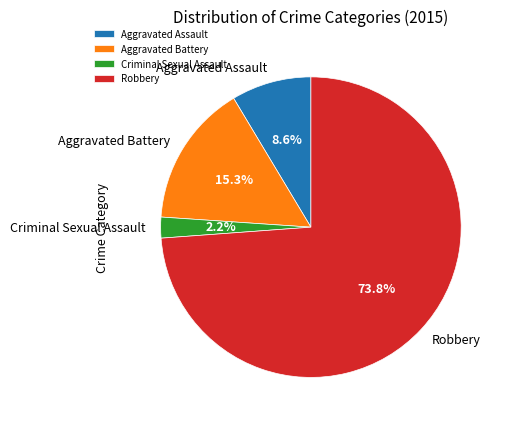

To the nearest percent, what percentage of the pie is Criminal Sexual Assault?

2%